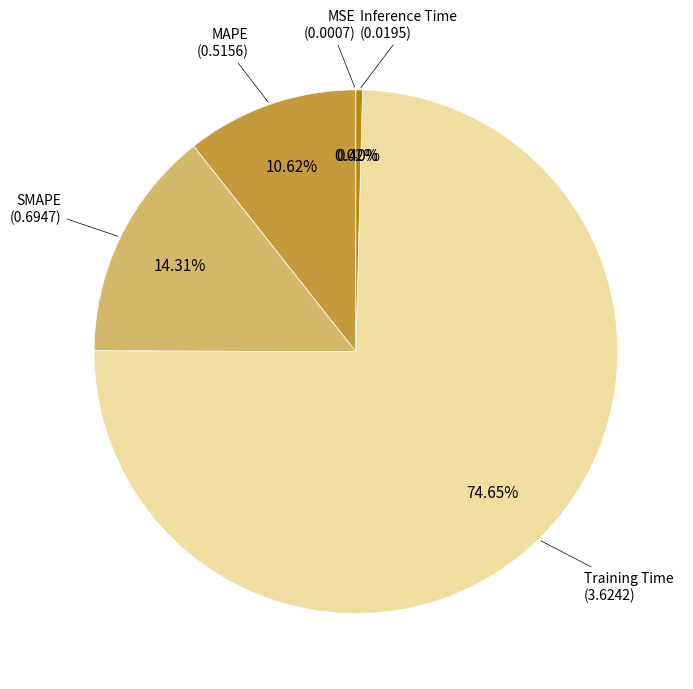

Is there a majority slice in this chart?

Yes